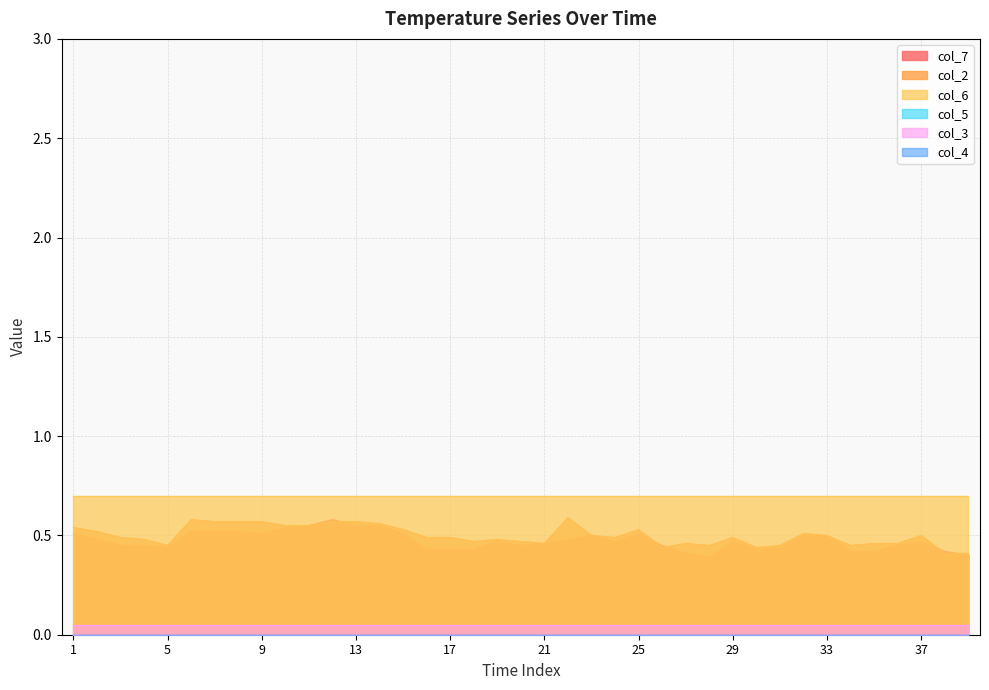

True or false: col_7 and col_4 cross at least once.

False